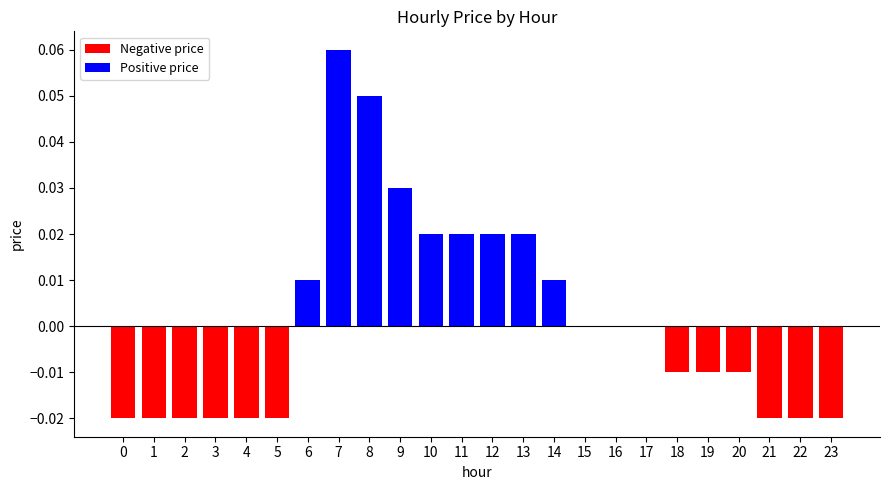

Which has a higher value, 0 or 8?

8